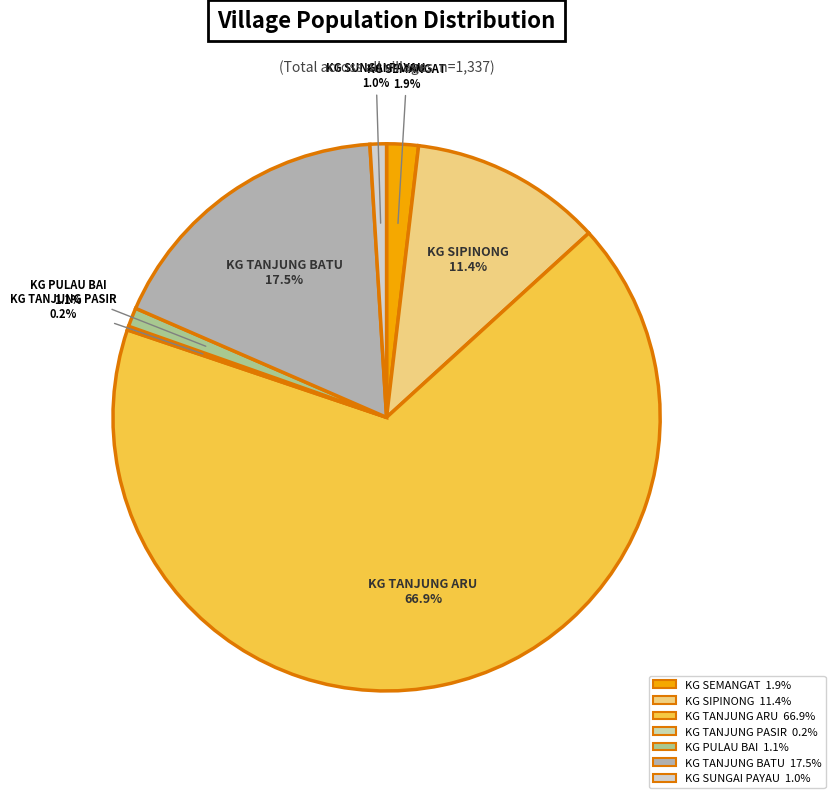

Which category has the biggest portion of the pie?

KG TANJUNG ARU